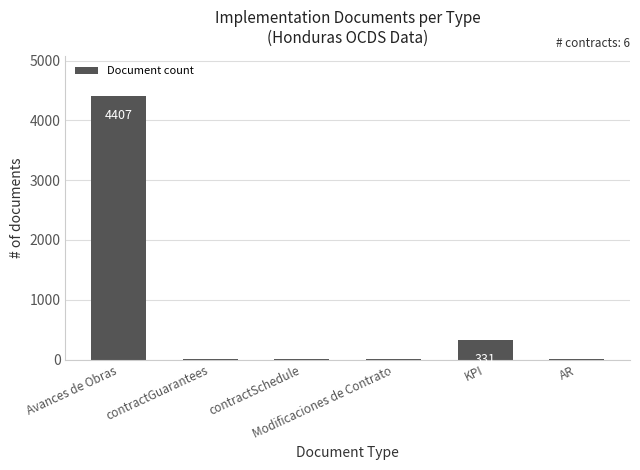

Between AR and Avances de Obras, which is larger?

Avances de Obras